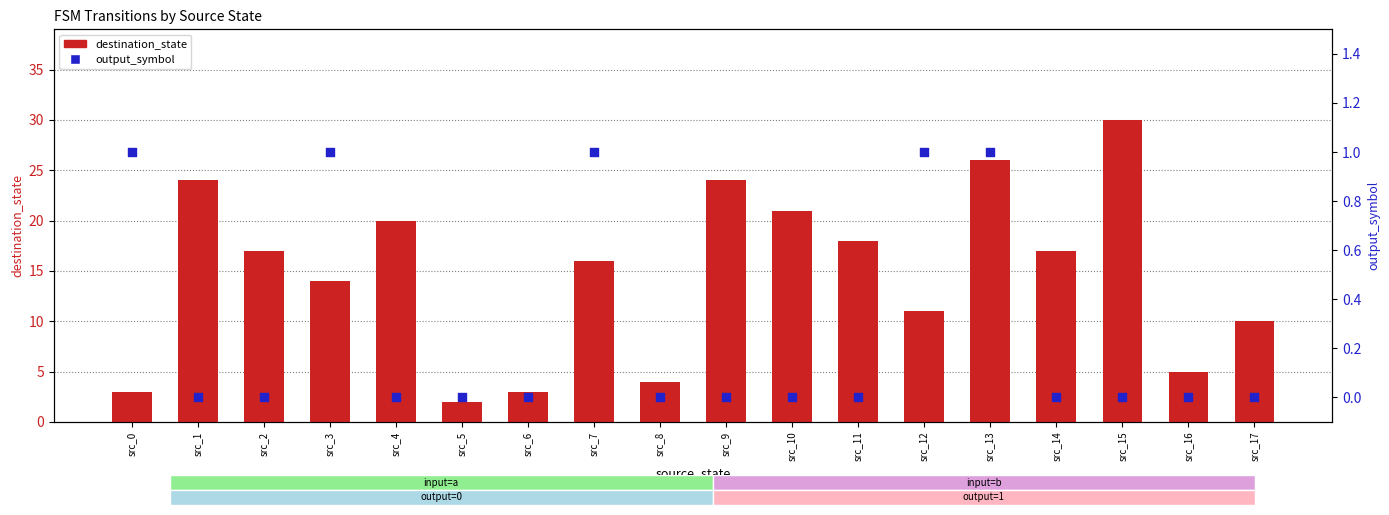

What are all the series names shown in the legend?

destination_state, output_symbol